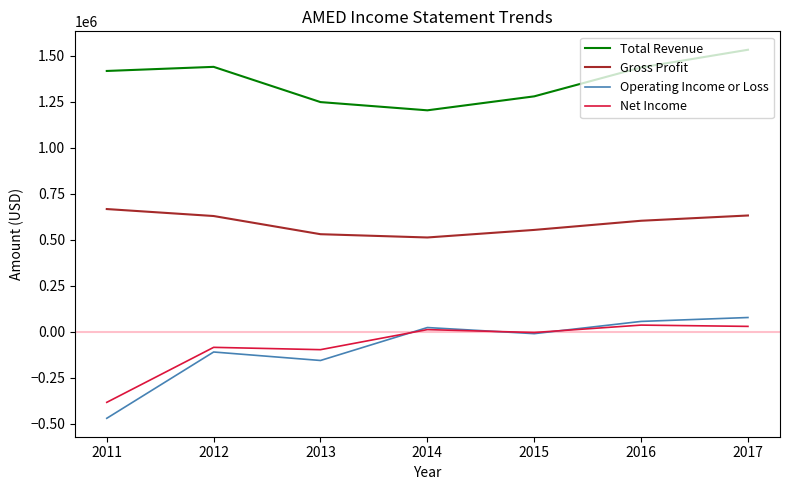

In Total Revenue, how many points are lower than both neighbors (excluding endpoints)?

1